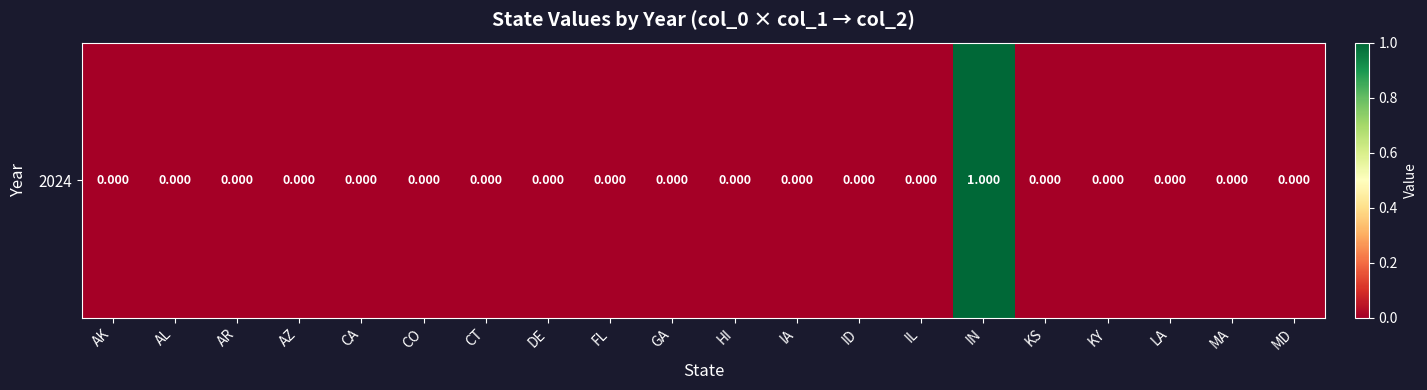

Which label corresponds to the smallest value in the chart?

AK